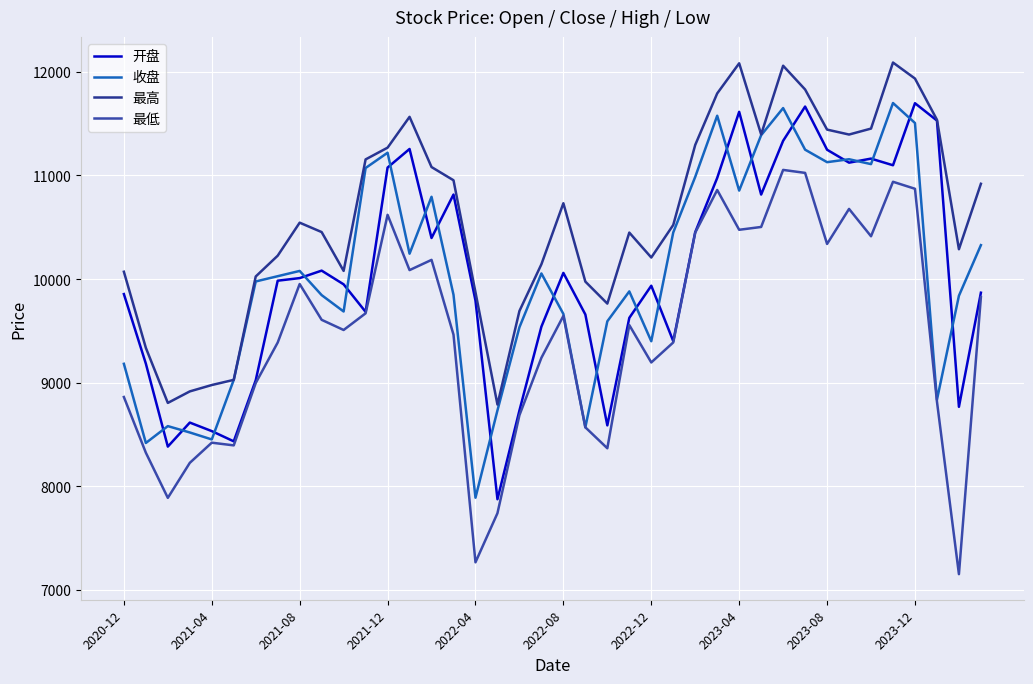

How many lines are shown in the chart?

4